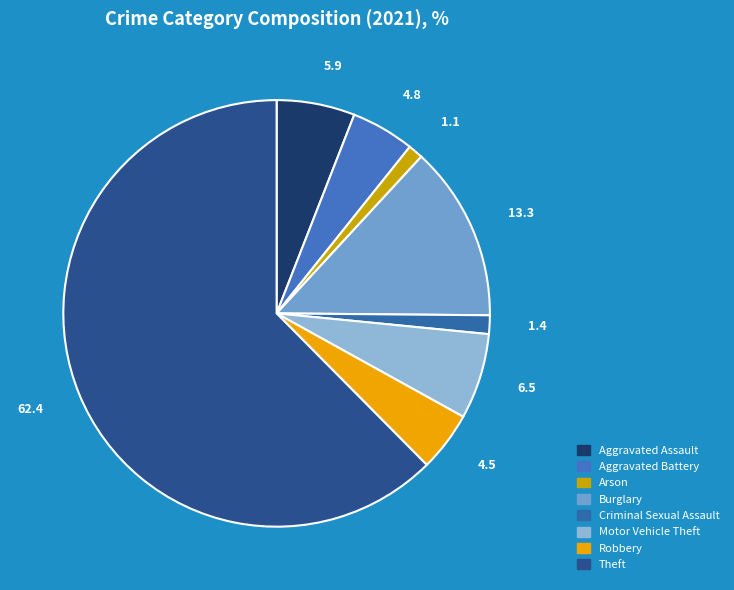

What percentage do Robbery and Aggravated Assault together represent?

10.5%